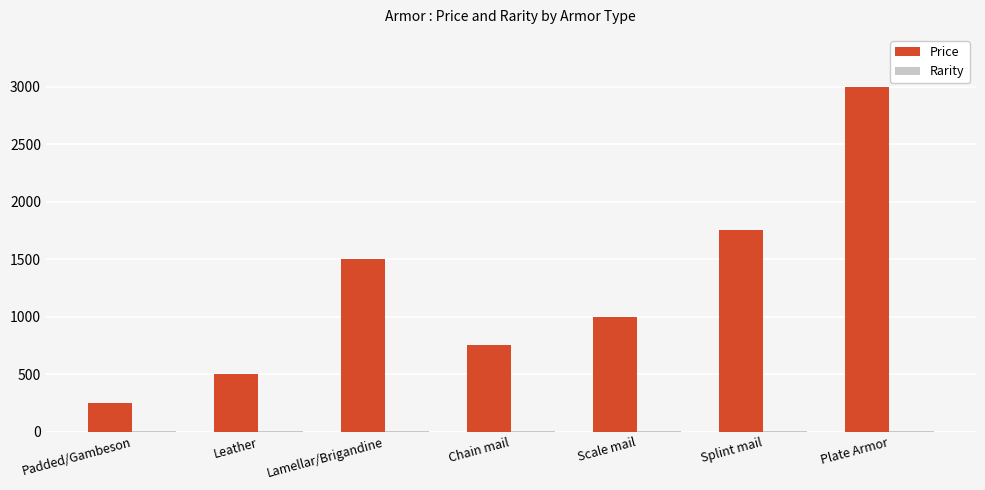

Where is Price nearest to the value 1625?

Lamellar/Brigandine